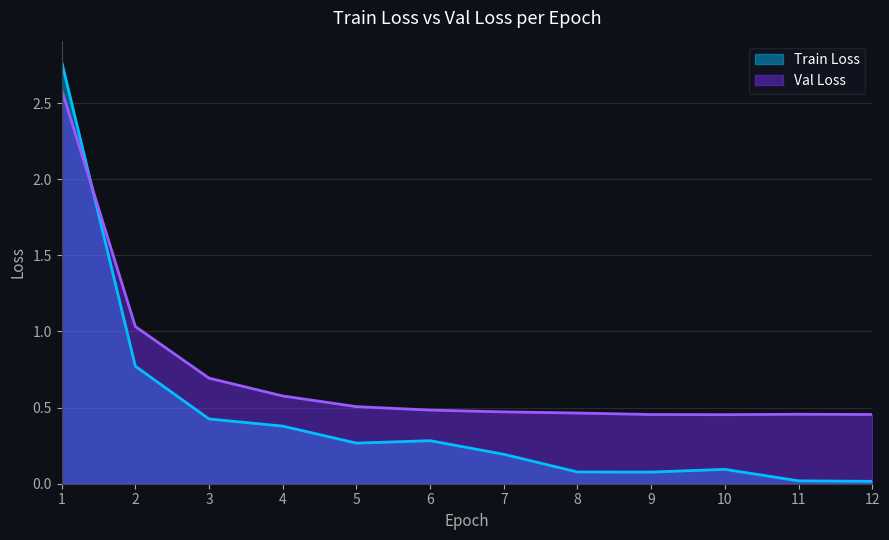

At which label does Val Loss reach its minimum?

10